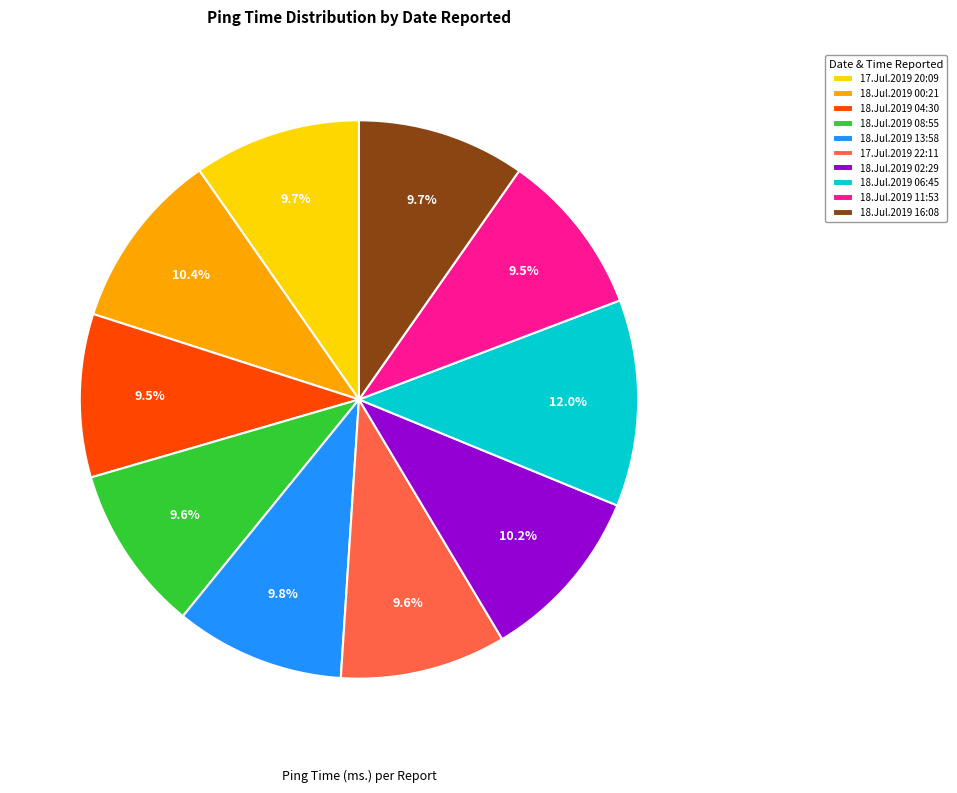

What percentage is the 18.Jul.2019 16:08 slice, to the nearest percent?

10%